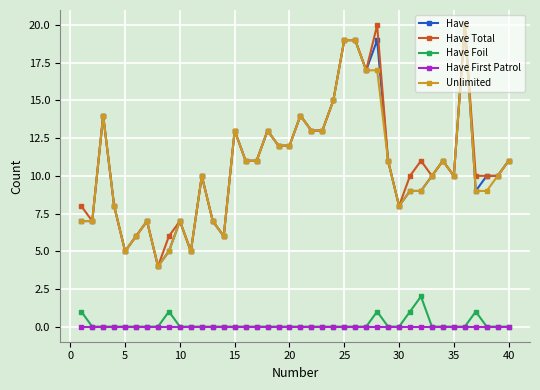

True or false: Unlimited and Have First Patrol cross at least once.

False